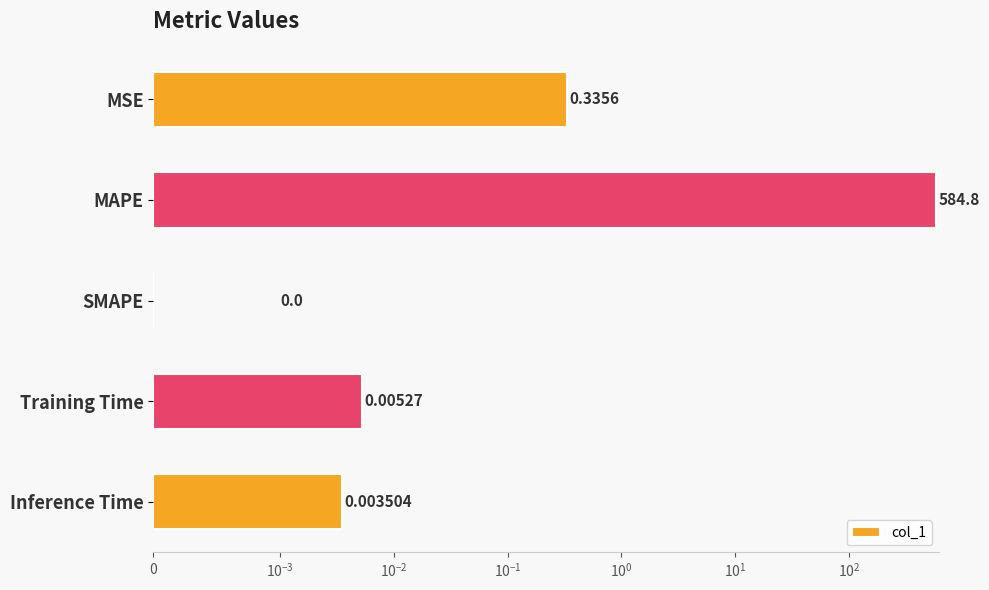

The value at MAPE is 941.9. True or false?

False